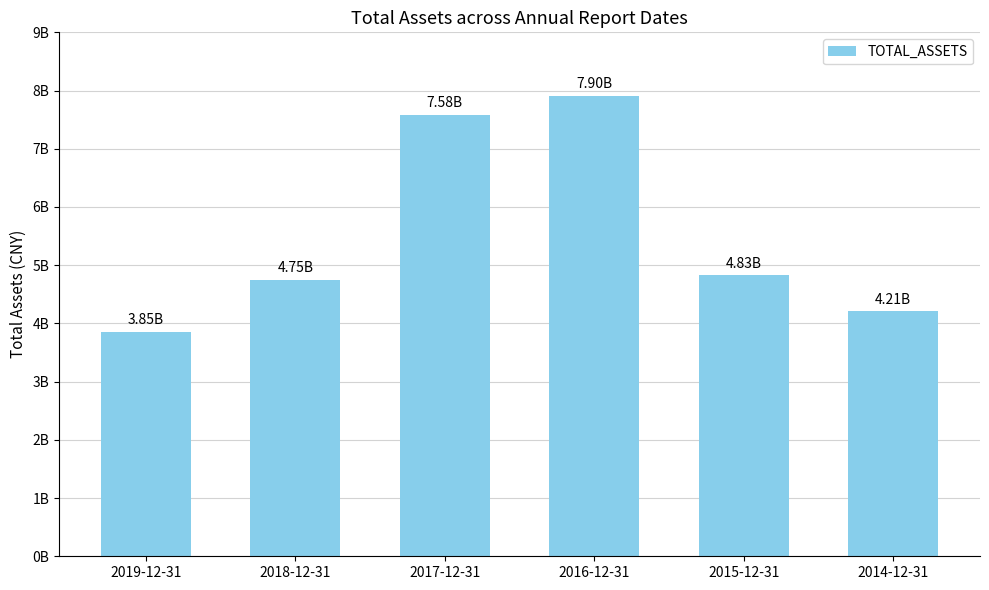

At which label does the data first exceed 4827221105?

2017-12-31